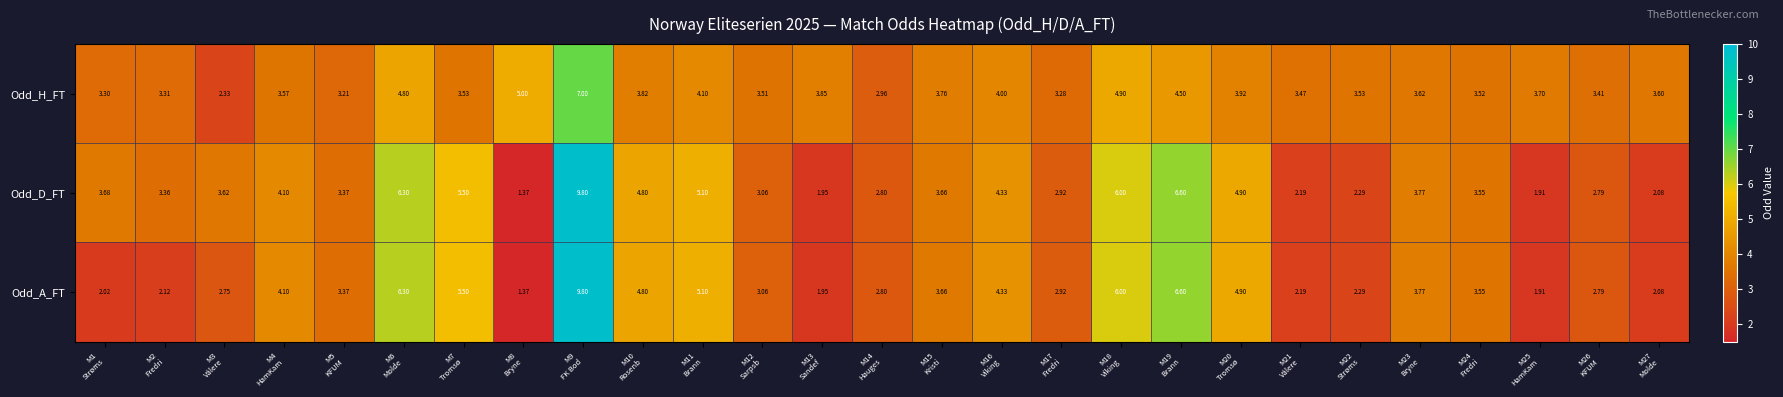

At M3
Vålere, list the series in order from smallest to largest.

Odd_H_FT, Odd_A_FT, Odd_D_FT